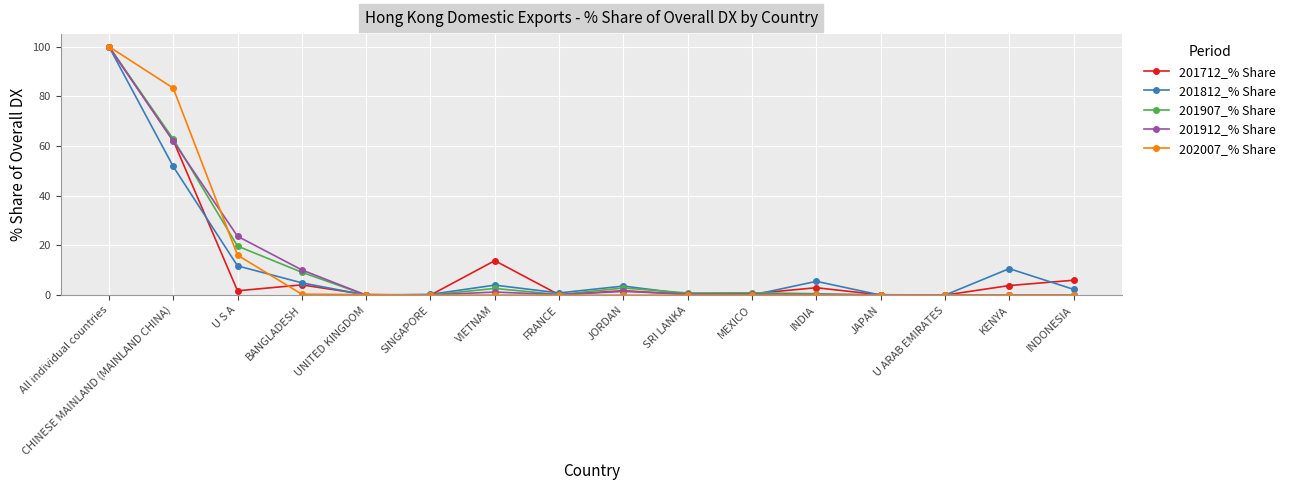

What is the label of the 2nd point from the left?

CHINESE MAINLAND (MAINLAND CHINA)